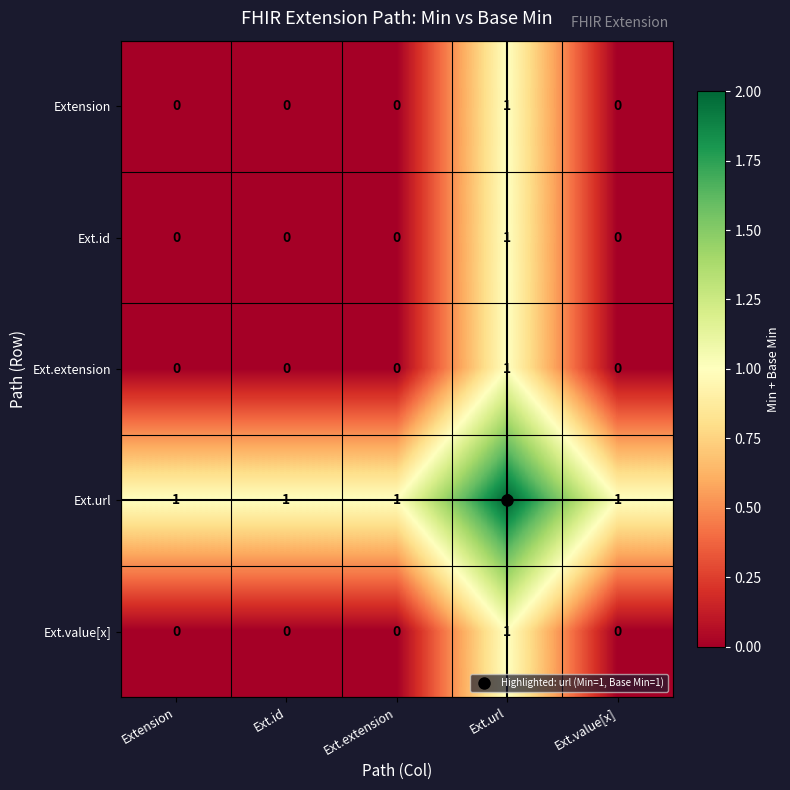

The value of Ext.id at Ext.url is 2. True or false?

False